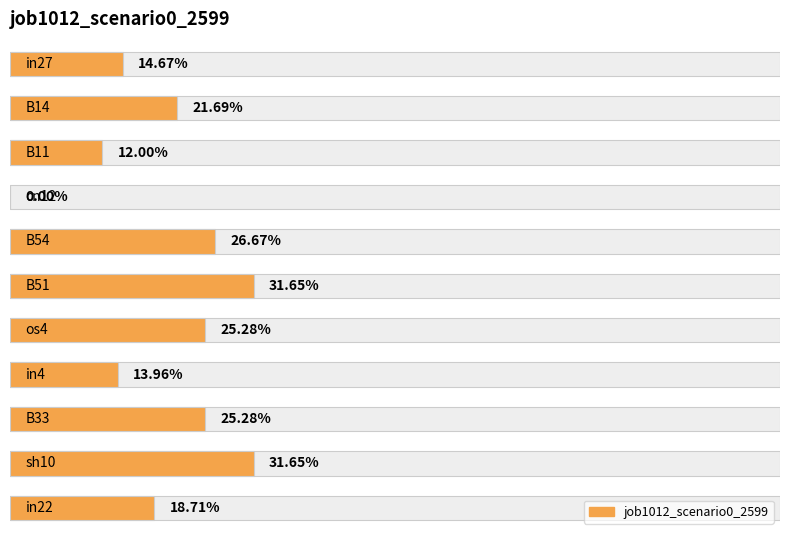

True or false: the data shows 0.2 at 0.

False